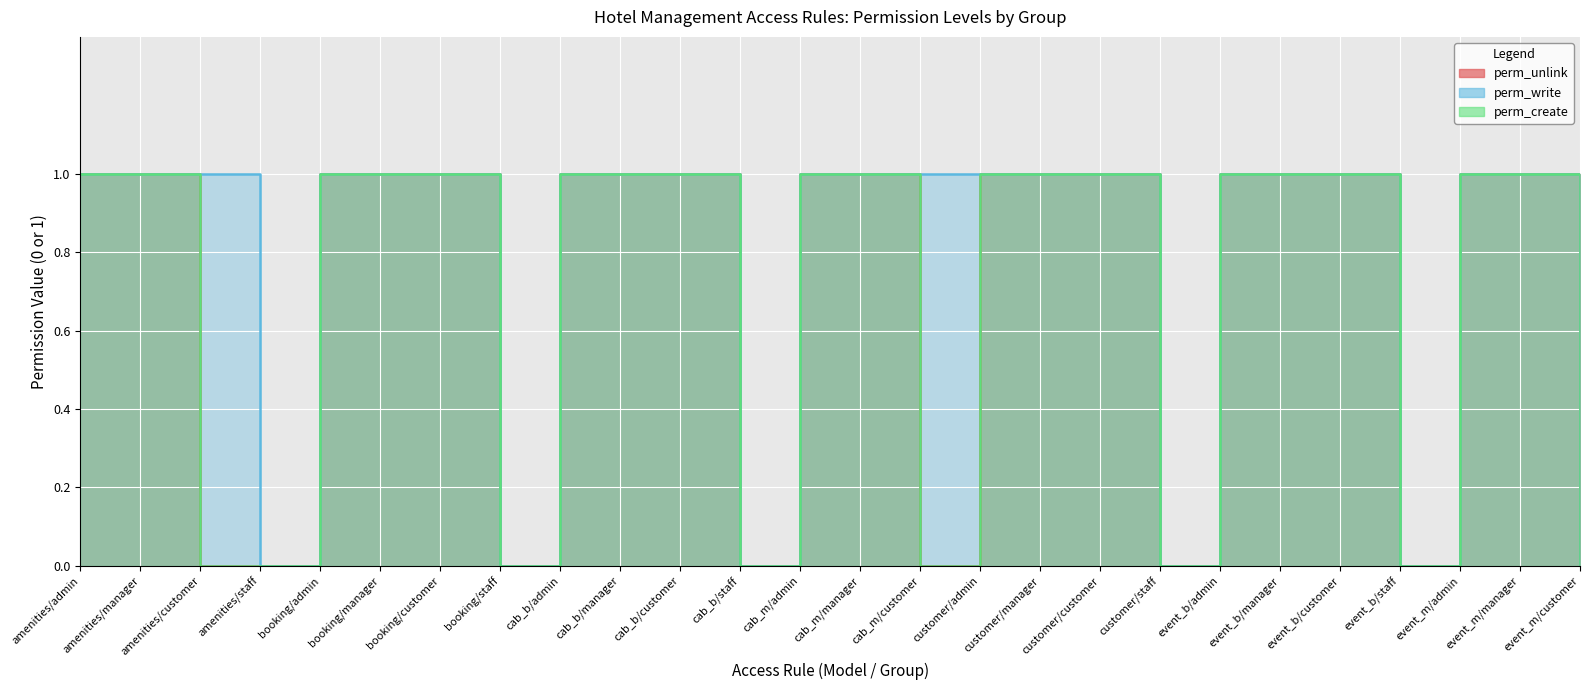

The perm_write series shows 1 at booking/admin. True or false?

False